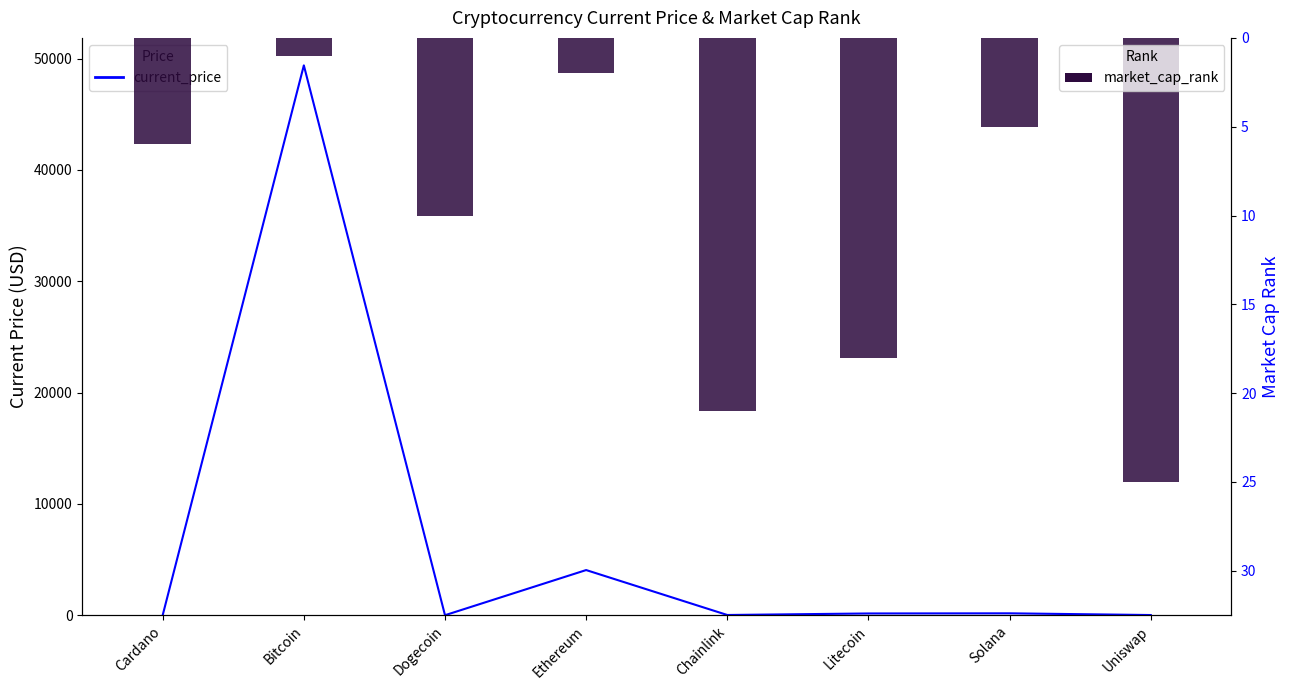

What is the difference between the maximum and minimum values in the market_cap_rank series?

24.0